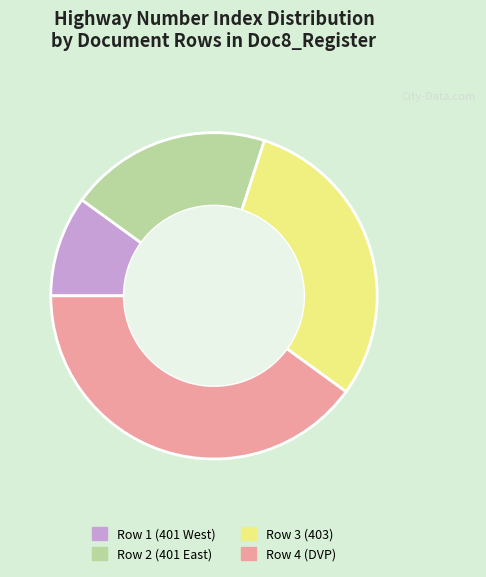

Do Row 1 (401 West) and Row 2 (401 East) together represent more than half of the pie?

No